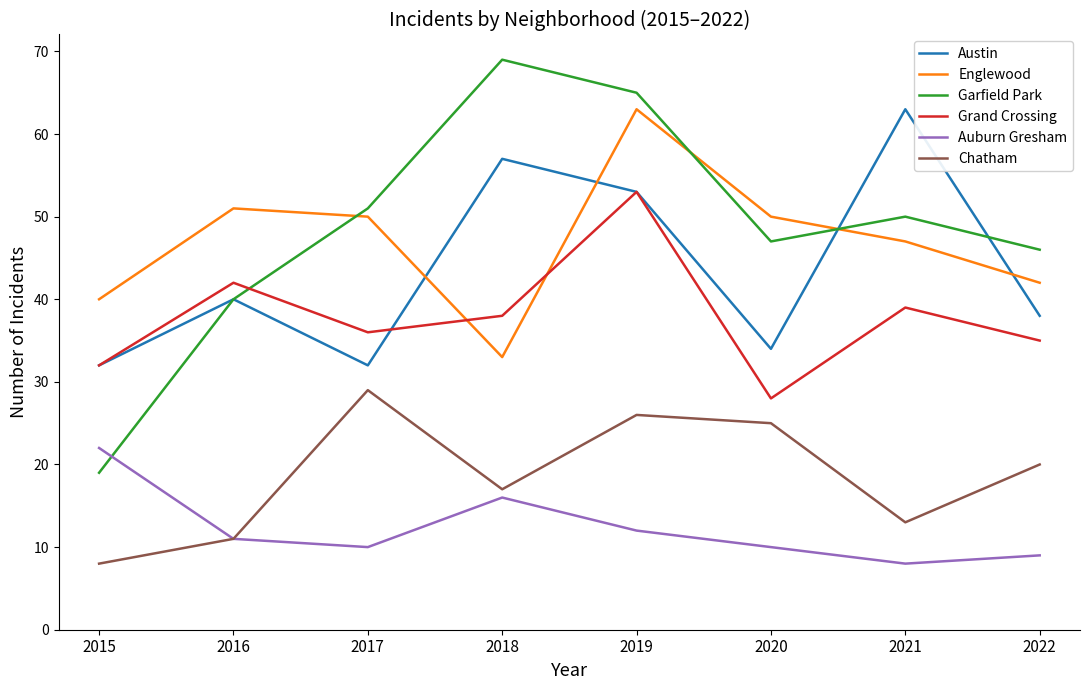

Between 2017 and 2018, which series saw the biggest shift?

Austin